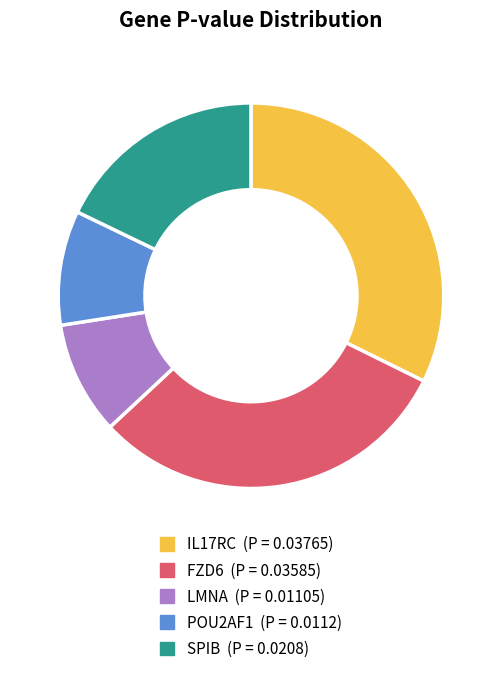

Is it true that SPIB is 18% of the pie?

True